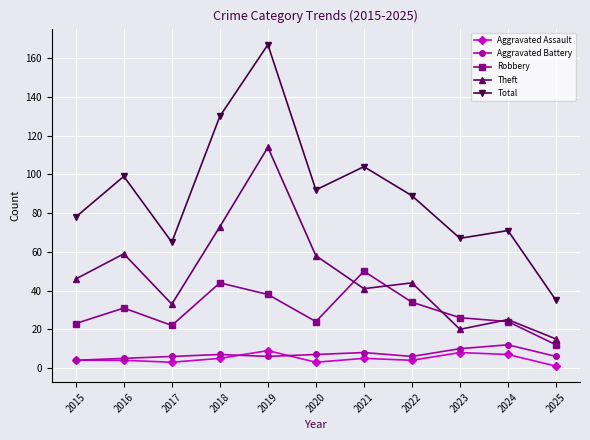

Reading right to left, what are all the values shown in this chart?

Aggravated Assault: 1	7	8	4	5	3	9	5	3	4	4
Aggravated Battery: 6	12	10	6	8	7	6	7	6	5	4
Robbery: 12	24	26	34	50	24	38	44	22	31	23
Theft: 15	25	20	44	41	58	114	73	33	59	46
Total: 35	71	67	89	104	92	167	130	65	99	78